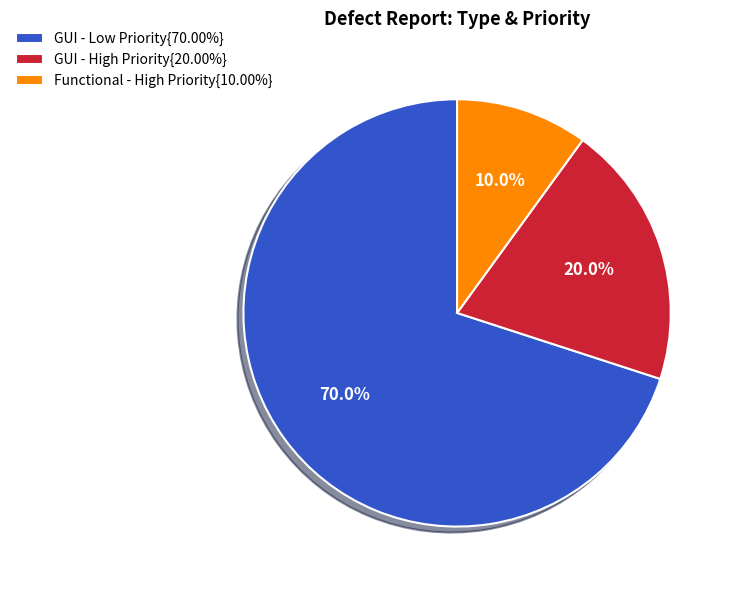

What is the total percentage of GUI - High Priority{20.00%} and GUI - Low Priority{70.00%}?

90.0%